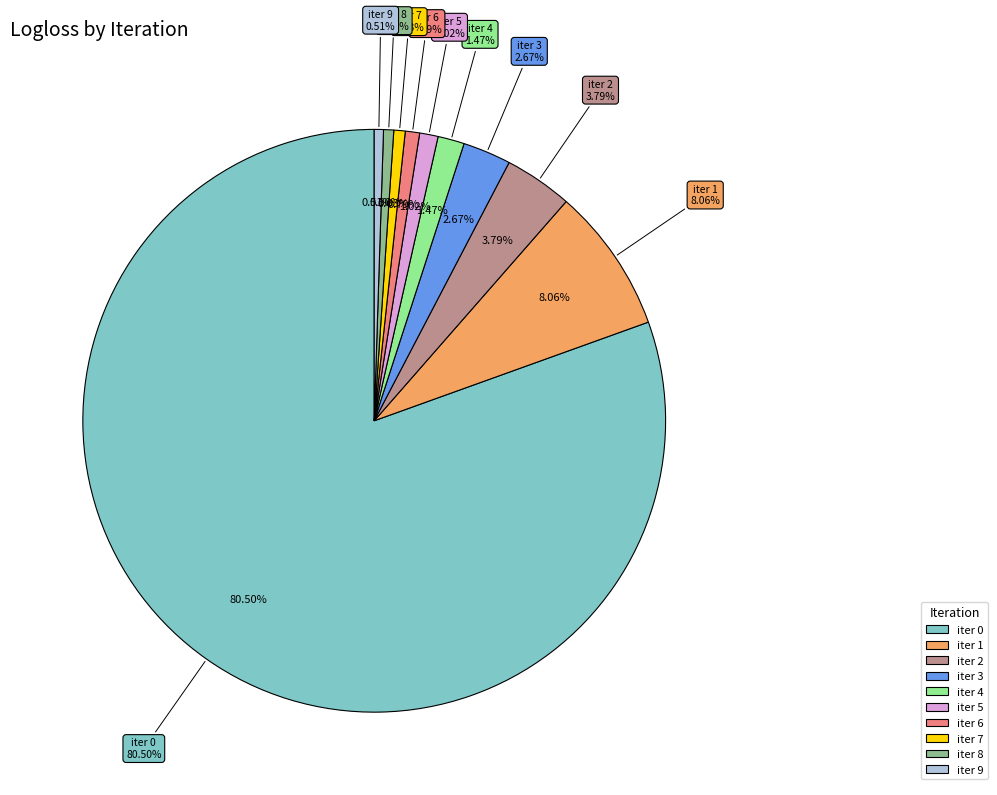

Which slice is the smallest?

9